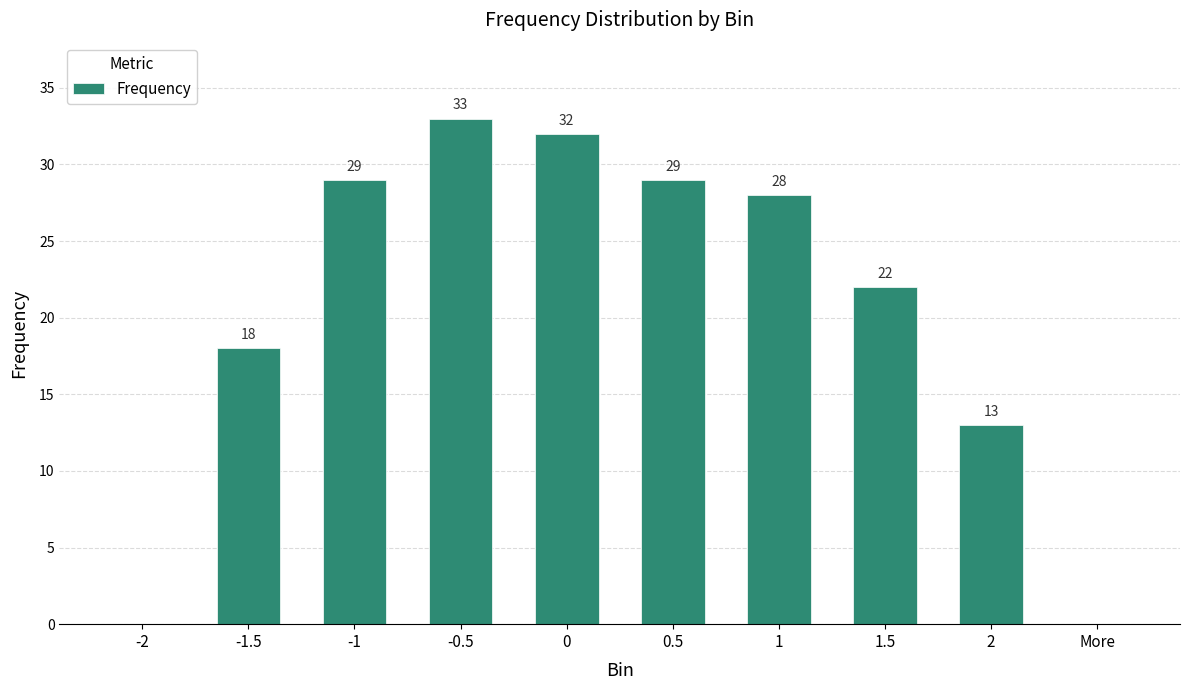

What value does the data have at -1, to the nearest 10?

30